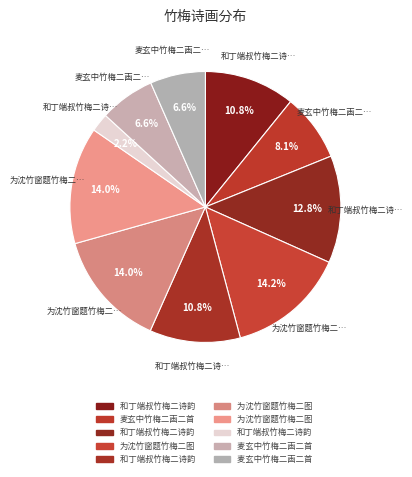

How many slices are in this pie chart?

10